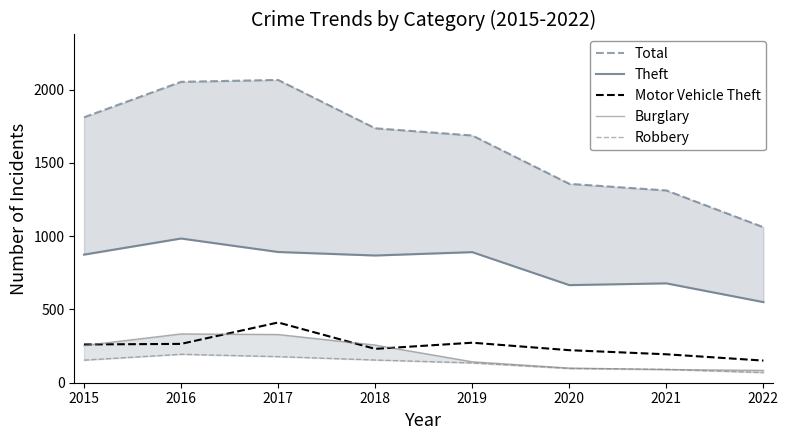

Does the chart have visible grid lines?

No